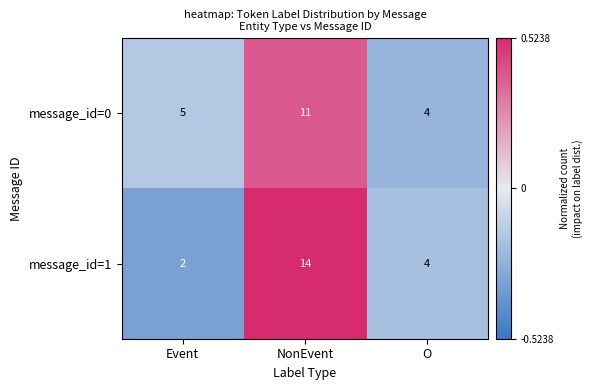

List the series in order of their peak value, lowest first.

message_id=0, message_id=1